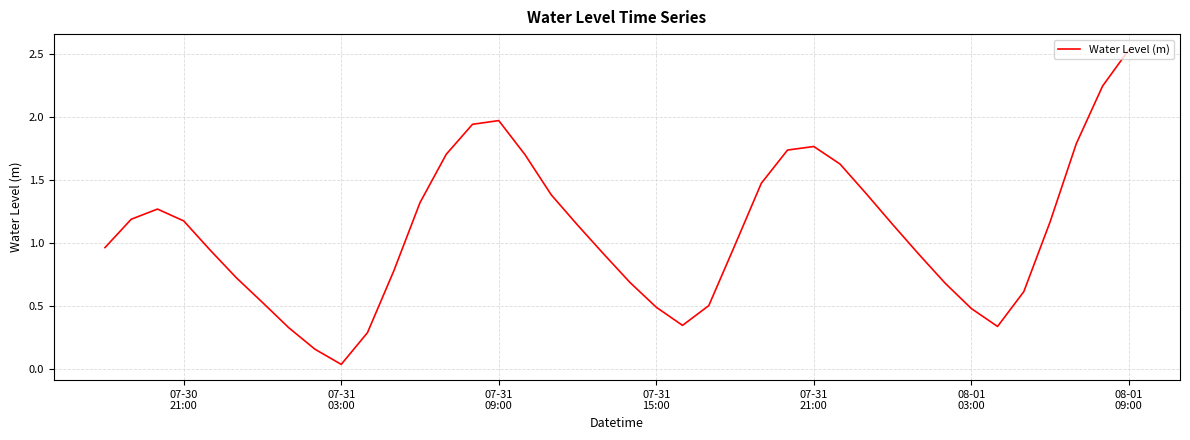

Does the chart display data point markers on the line(s)?

No